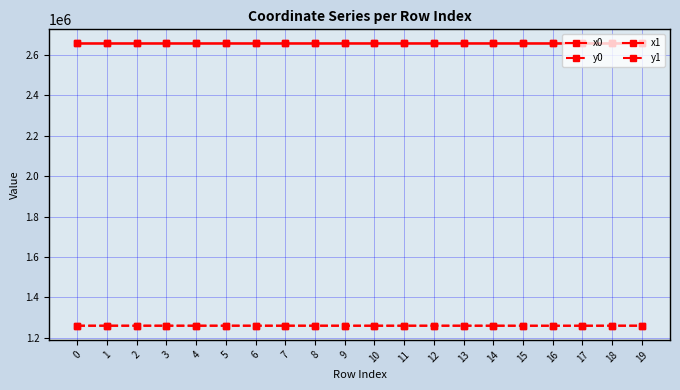

Is this an area chart (filled region under the line)?

No